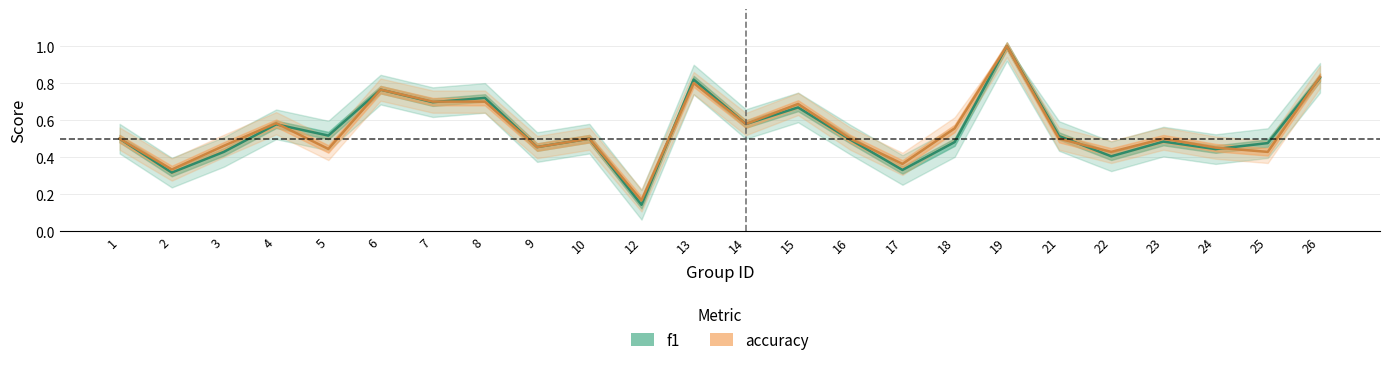

How many interior local peaks does the f1 series have?

8